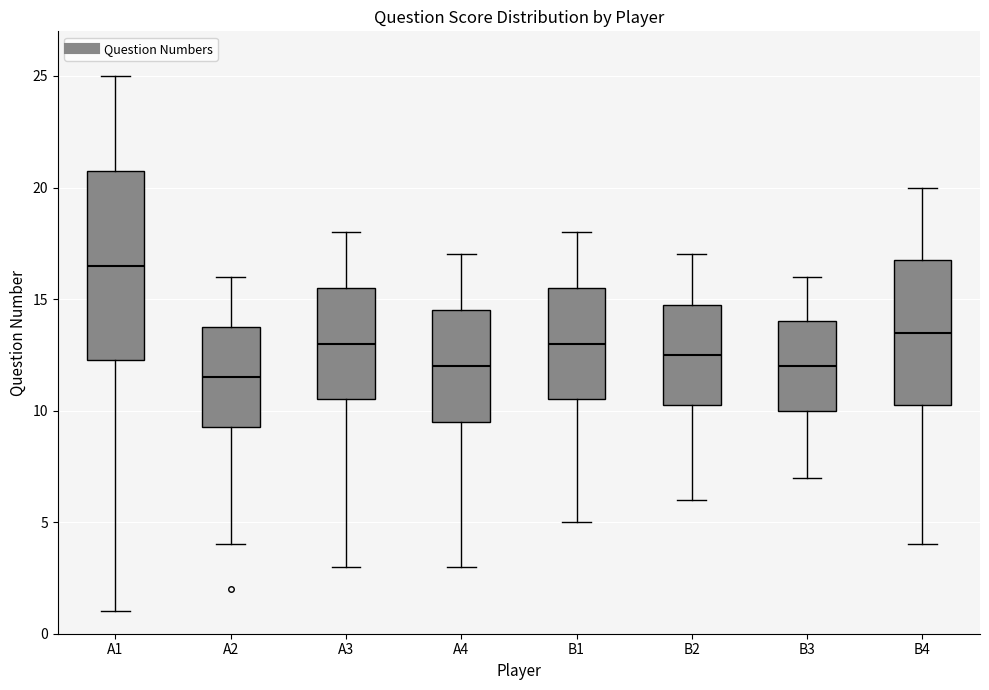

Which box is the tallest, from its lower edge to its upper edge?

A1